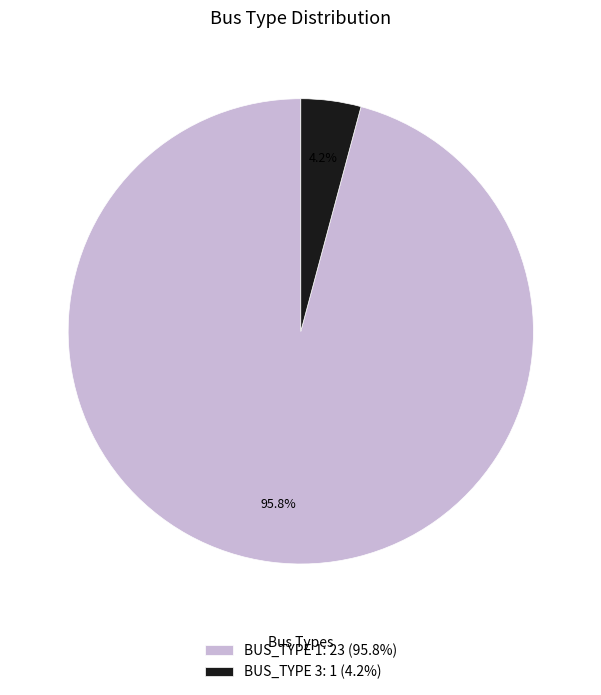

What is the total percentage of BUS_TYPE 1 and BUS_TYPE 3?

100.0%